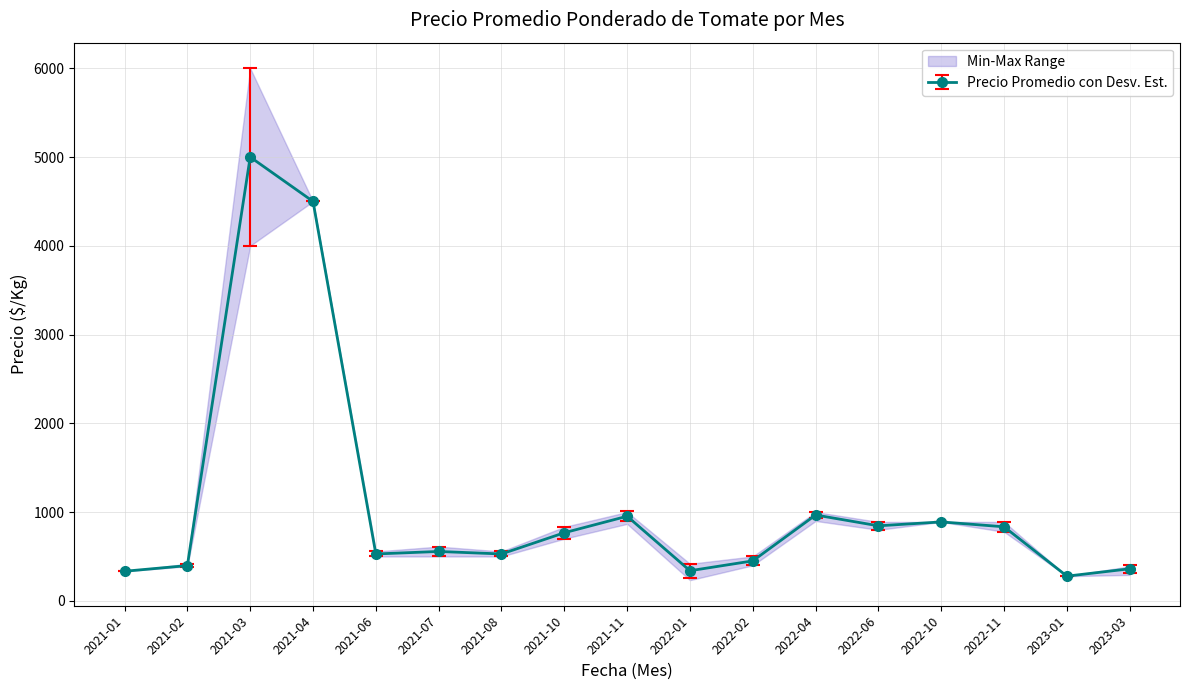

True or false: Precio minimo and Precio promedio ponderado intersect in this chart.

False